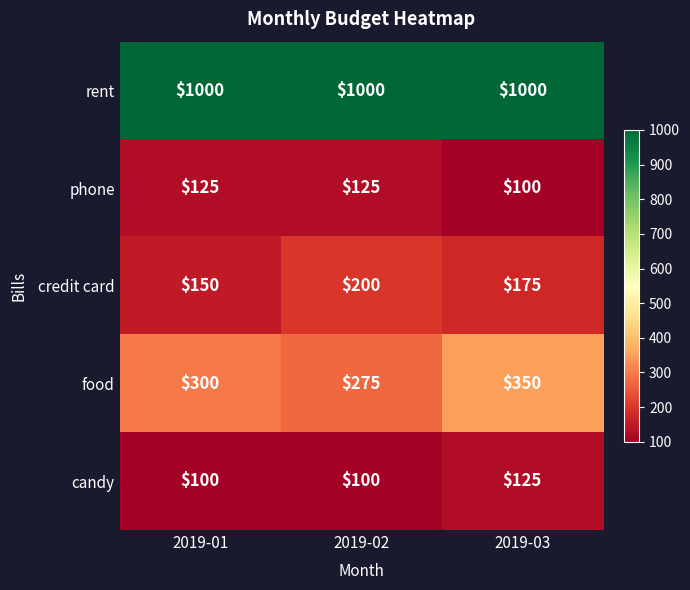

What is the difference between the phone values at 2019-02 and 2019-03?

25